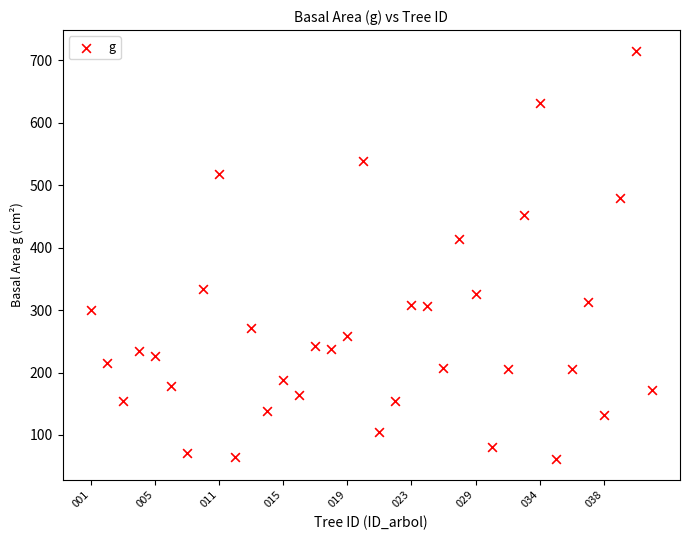

What is the range of Y values (max minus min)?

654.6